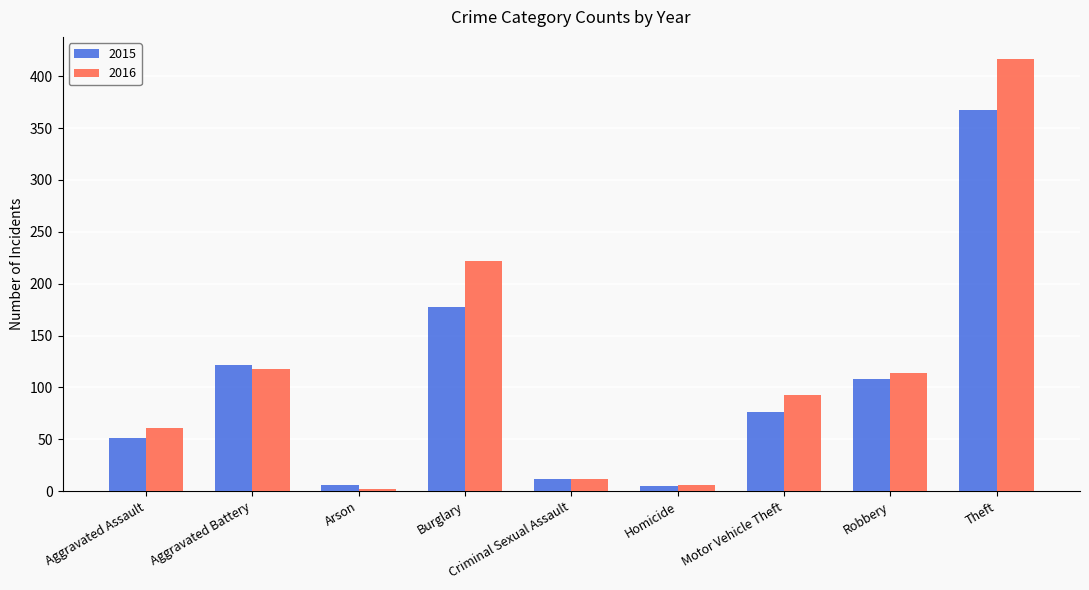

Is the value of 2015 at Robbery greater than the value of 2016 at Homicide?

Yes